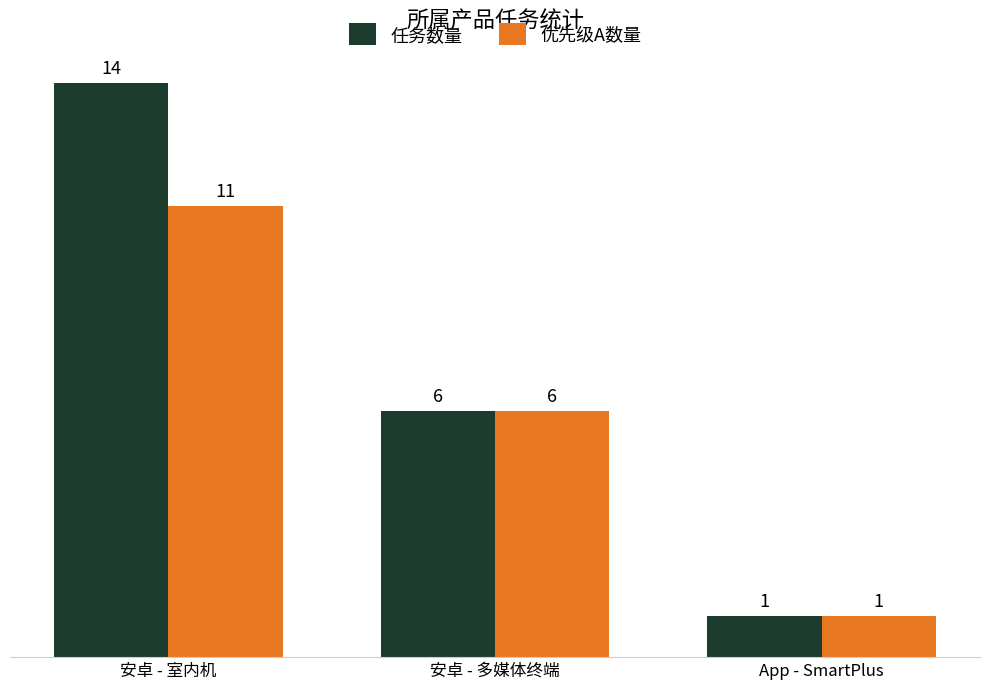

The value of 优先级A数量 at 安卓 - 室内机 is 8. True or false?

False